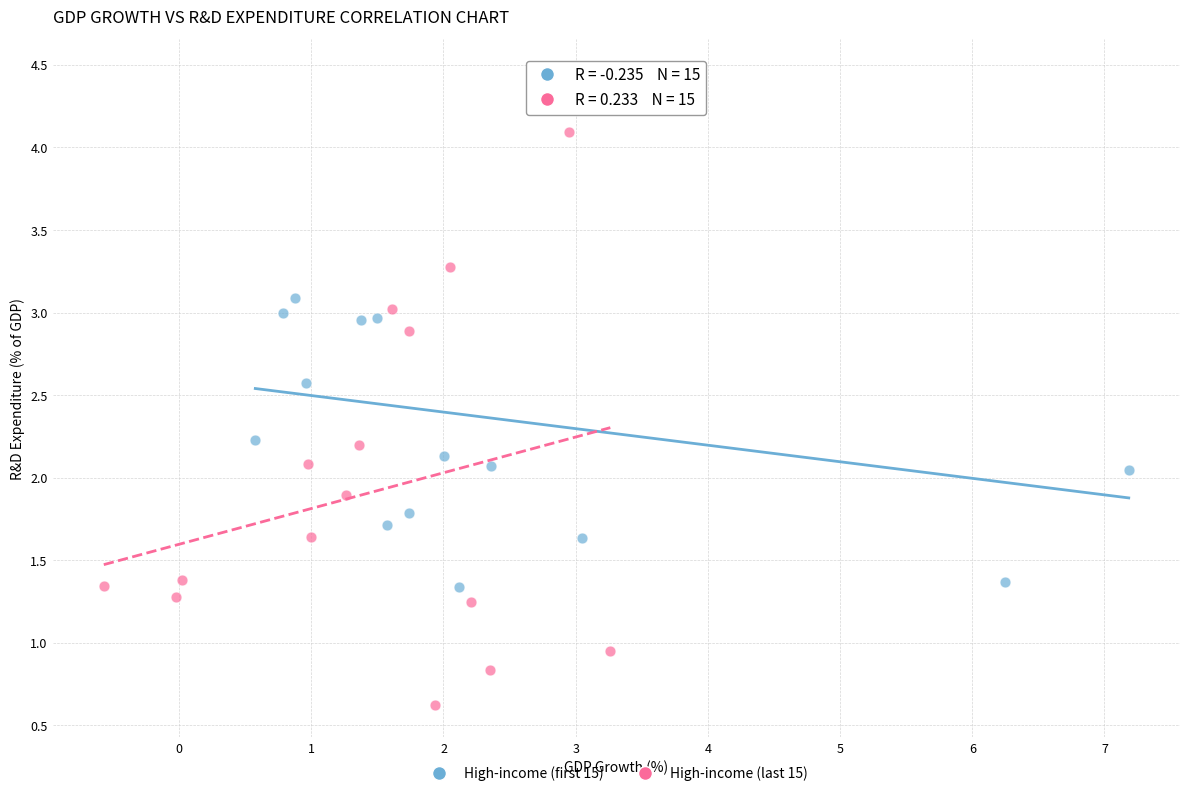

Which series reaches the maximum Y coordinate?

High-income (first 15)